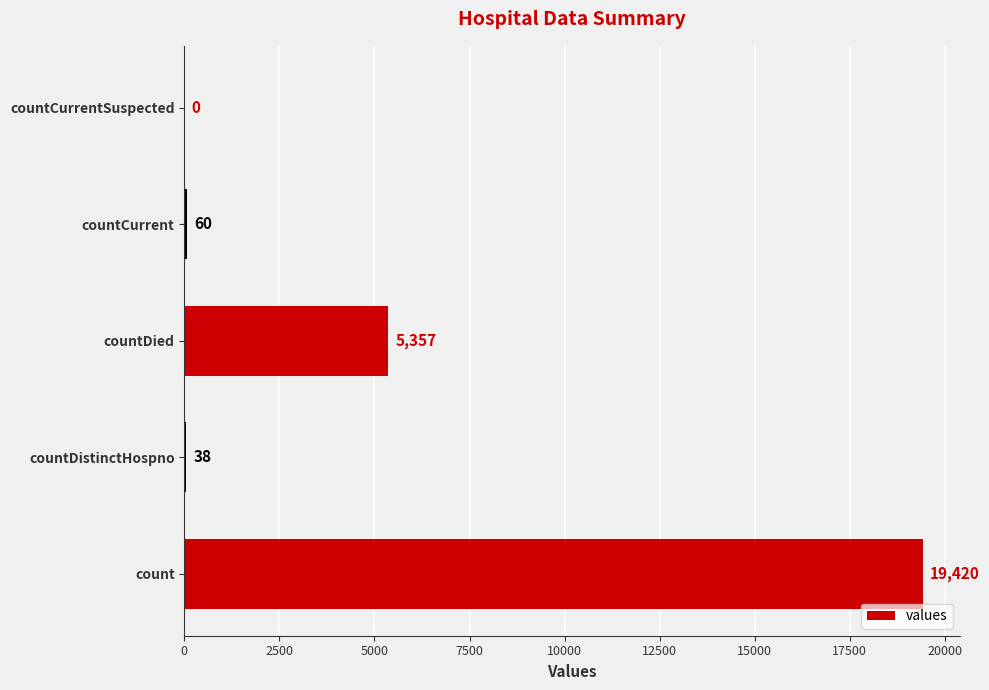

At which label is the value closest to 9710?

countDied